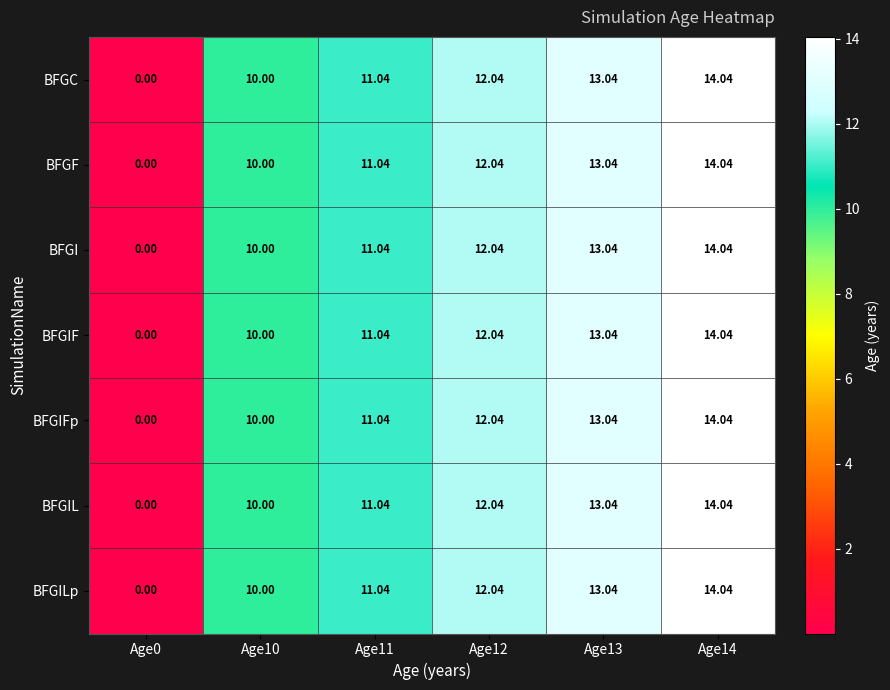

Is the value of BFGIF at Age10 greater than the value of BFGILp at Age12?

No